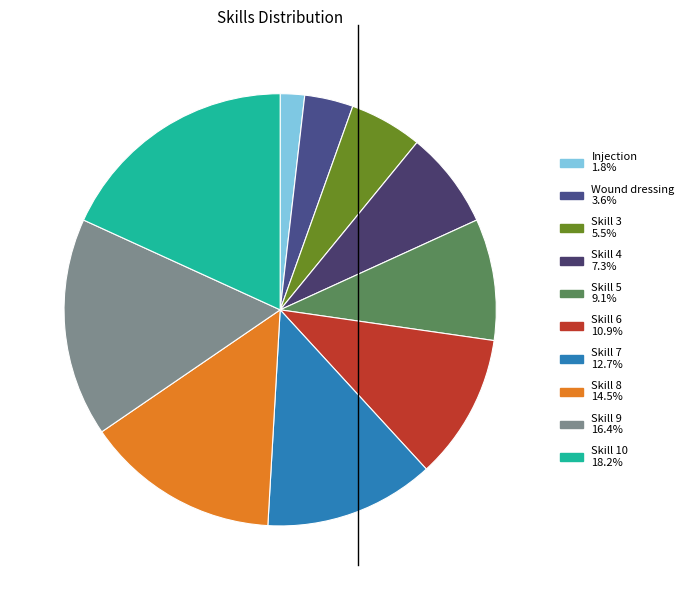

To the nearest percent, what percentage of the pie is Wound dressing?

4%